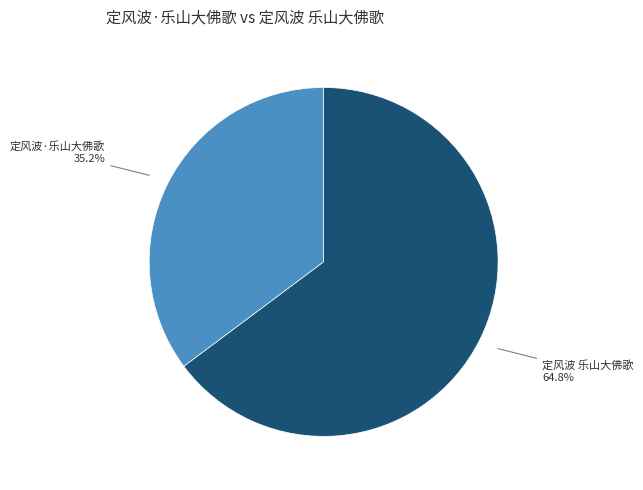

Is there any slice that represents more than half of the pie?

Yes